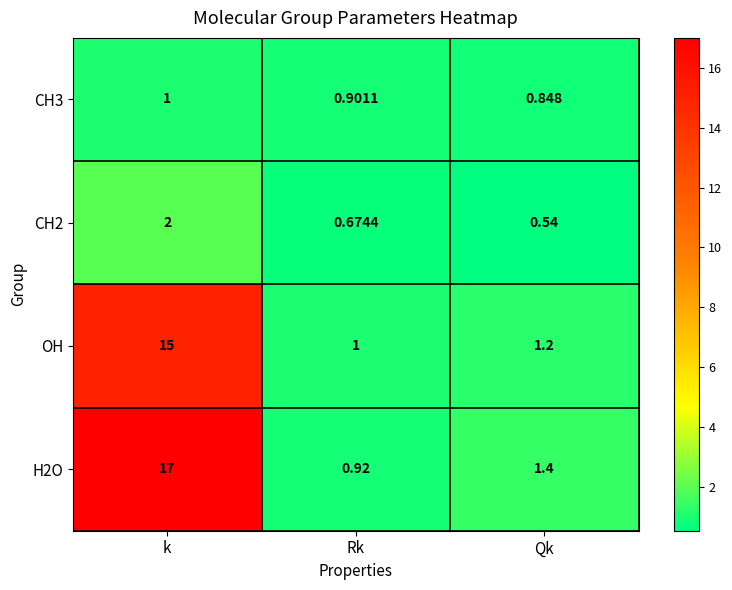

Between k and Rk, which series saw the biggest shift?

H2O